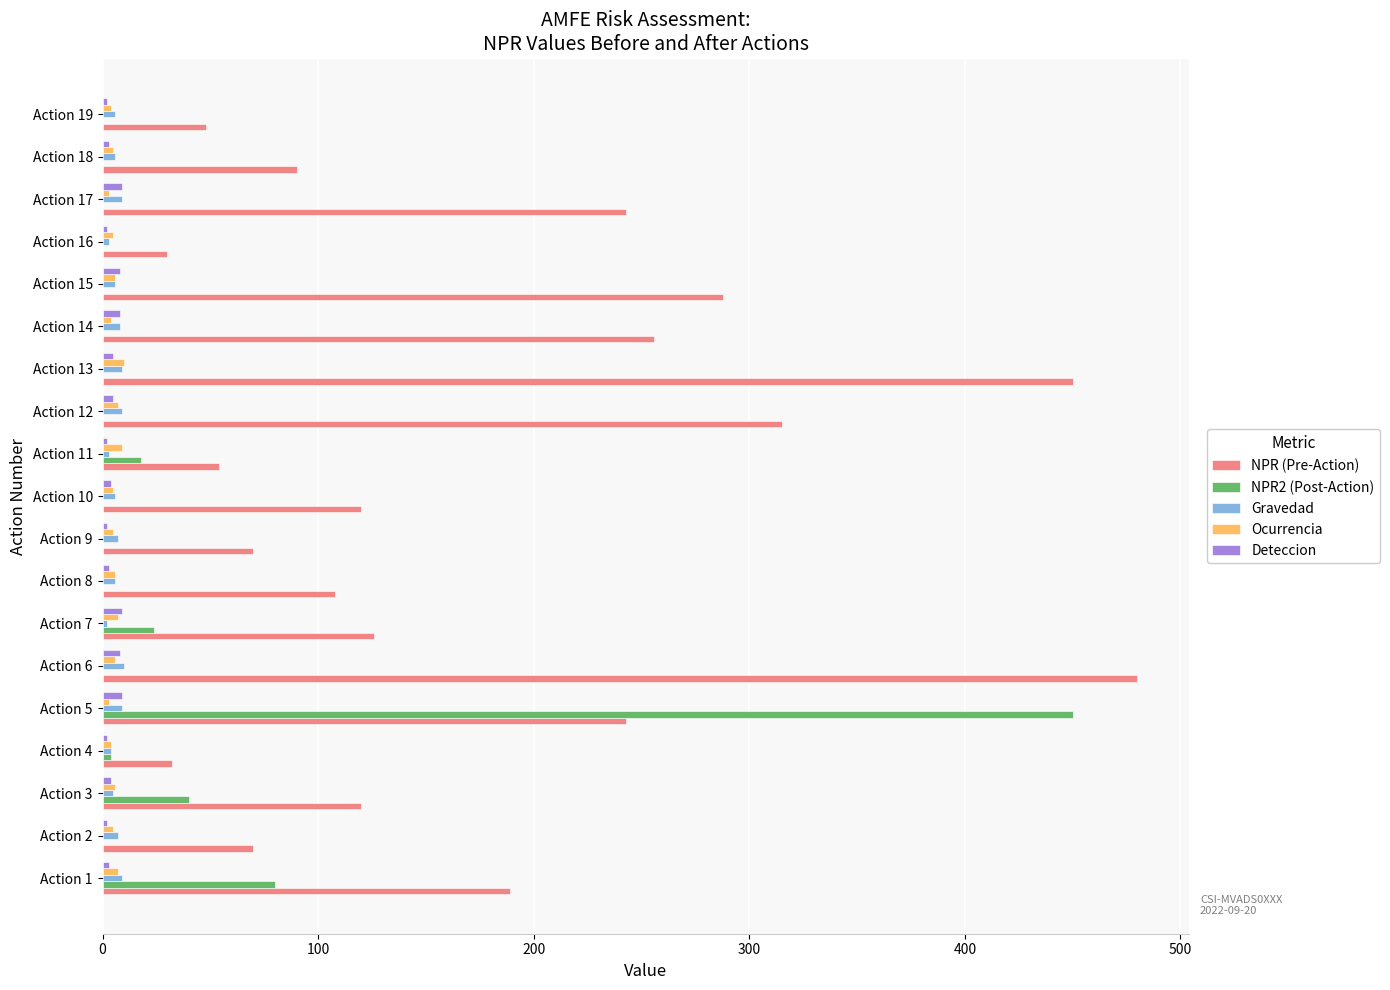

What is the sum of all Ocurrencia values?

107